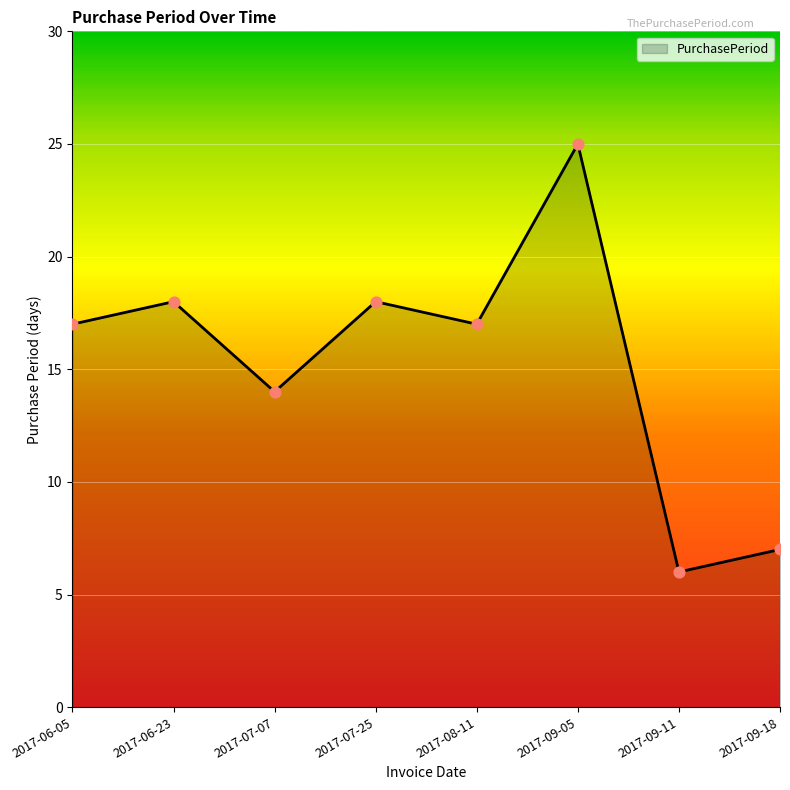

What is the change in value from 2017-07-25 to 2017-09-11?

-12